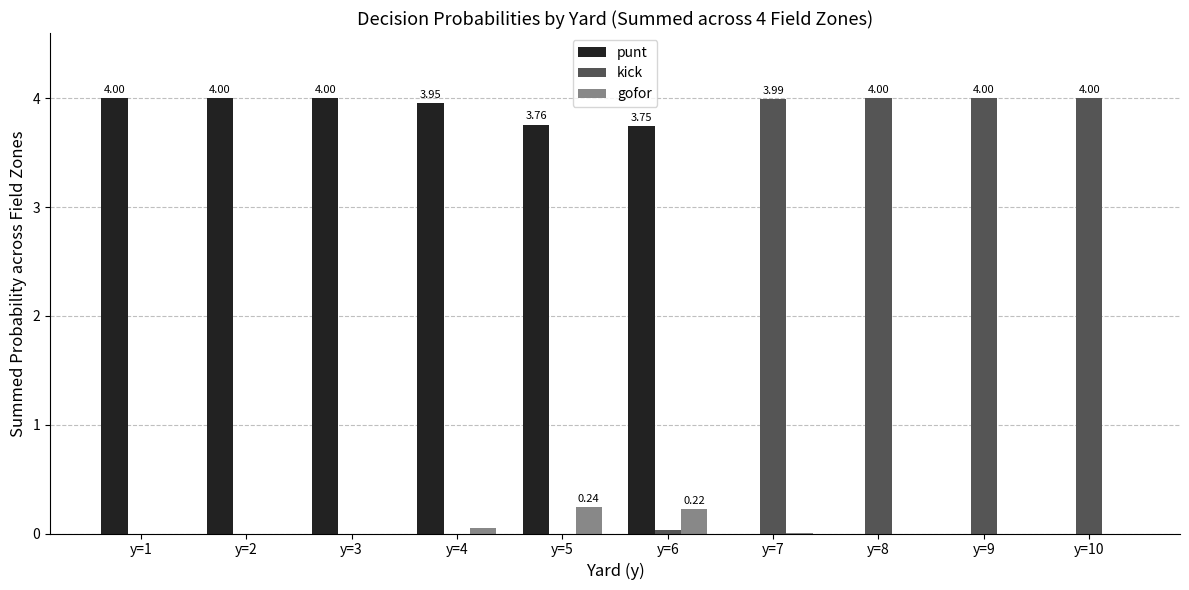

How many series are shown in this chart?

3